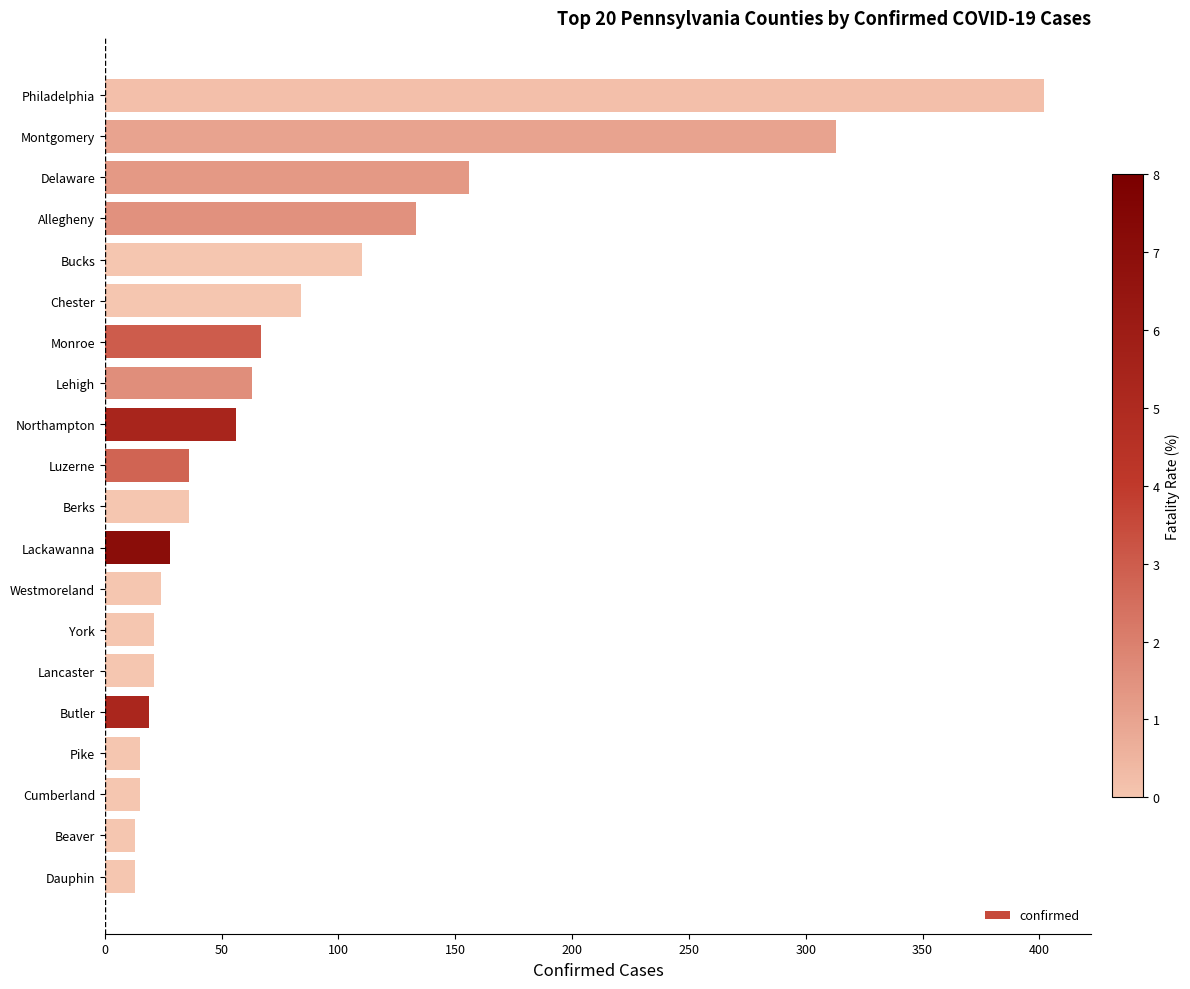

At which label is the value closest to 207?

Delaware